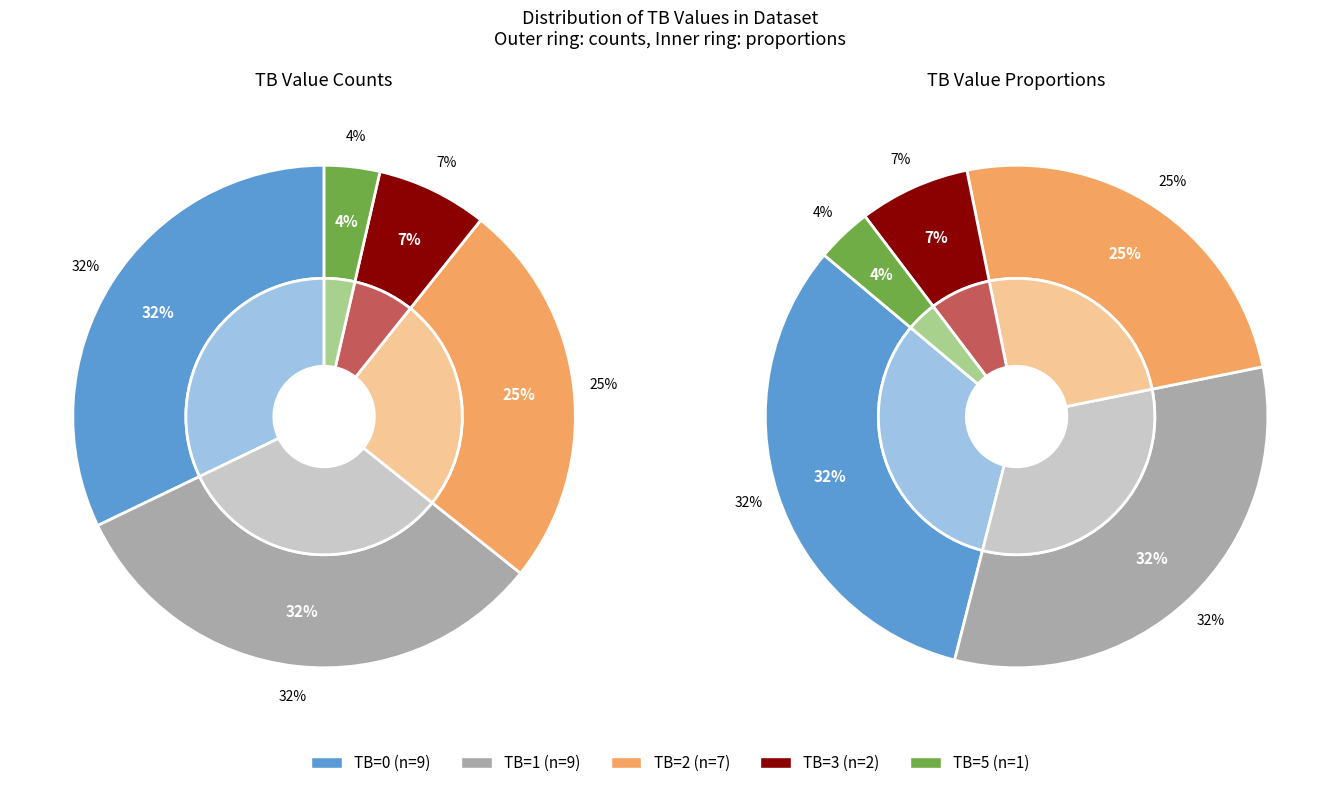

Which category has the biggest portion of the pie?

TB=0